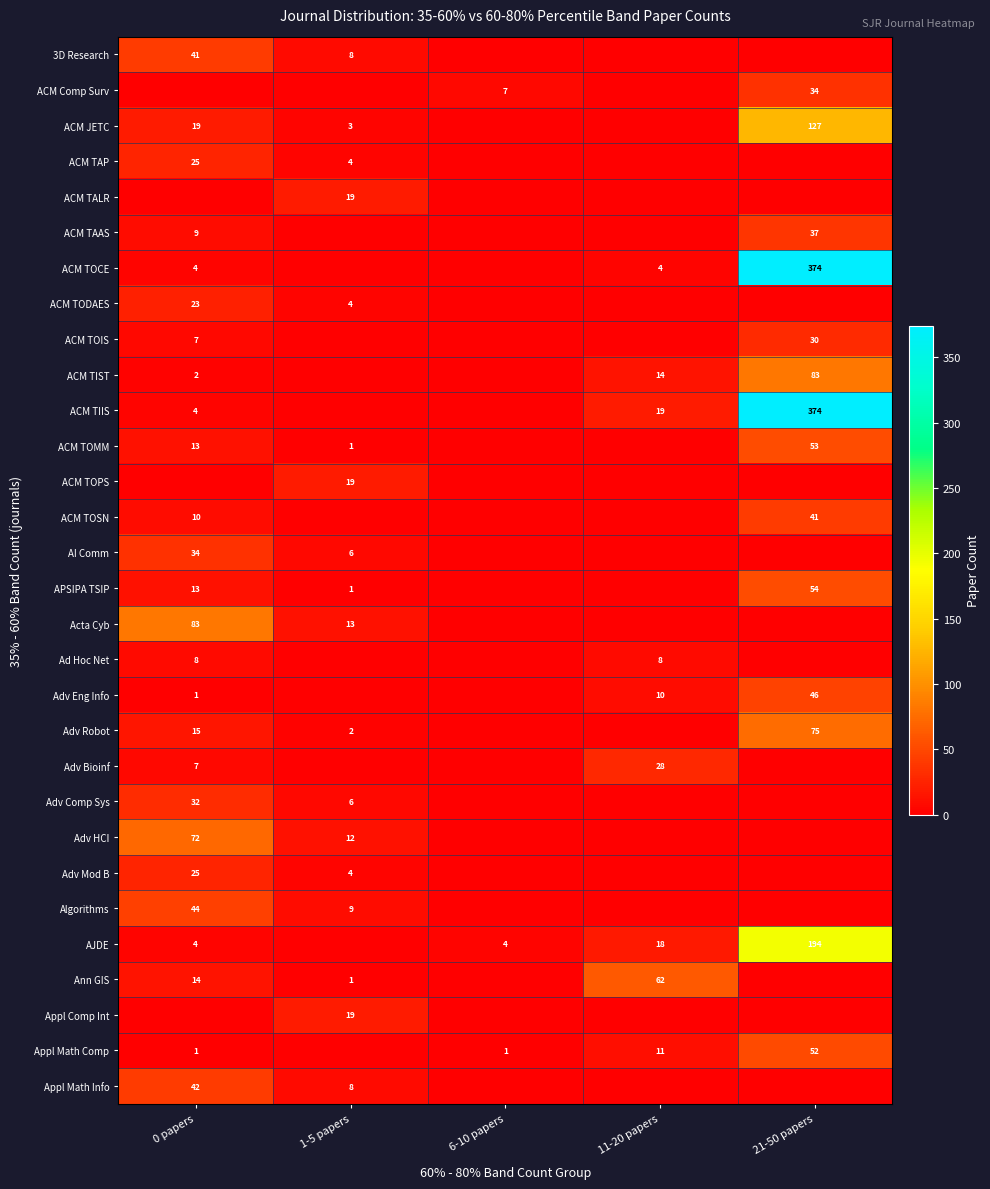

The Adv HCI series shows 120 at 0 papers. True or false?

False